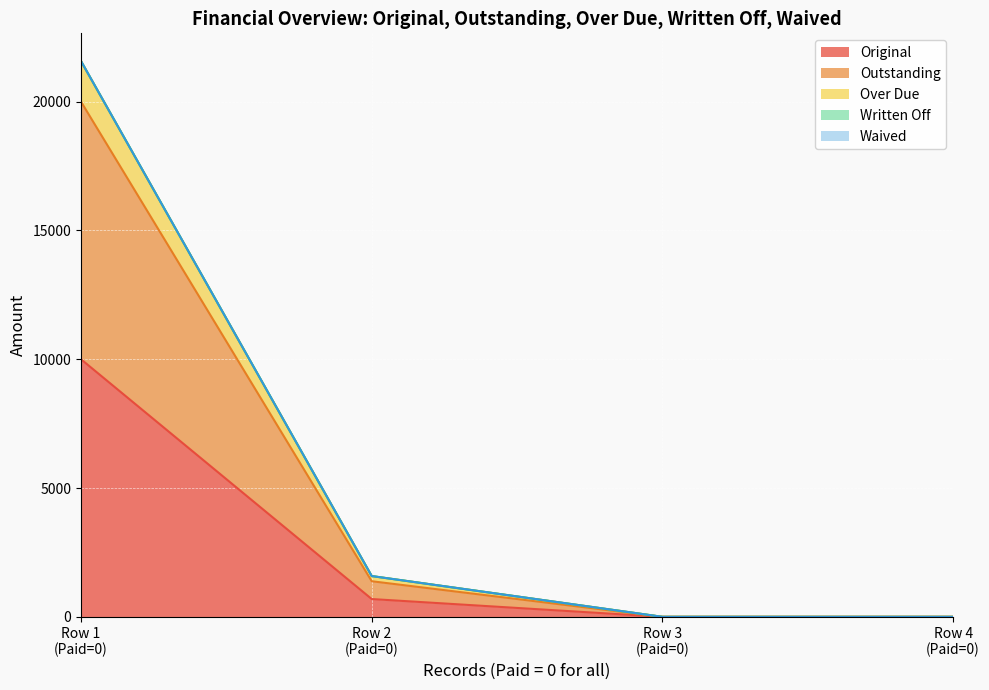

How many lines are shown in the chart?

5